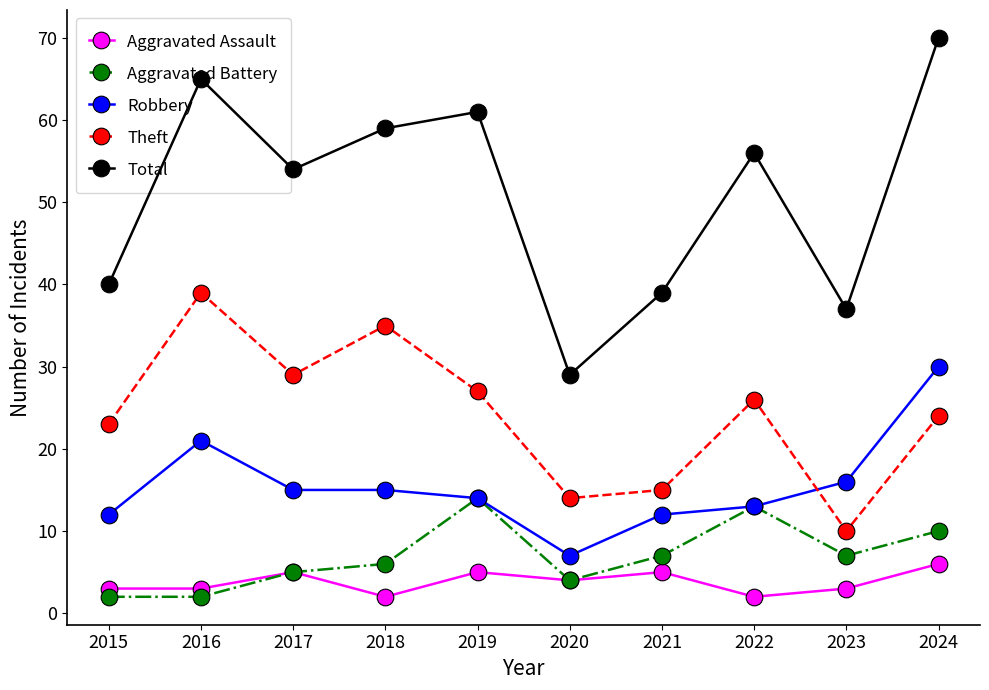

What is the average value of the Theft series?

24